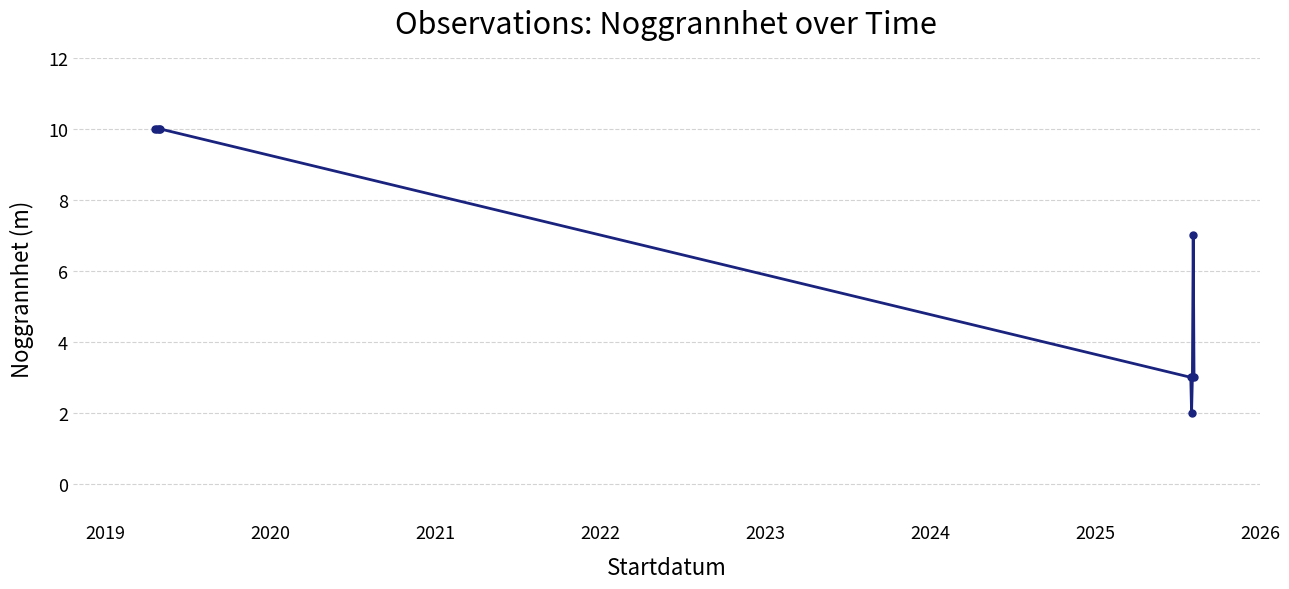

True or false: there are more than 0 points higher than both neighbors.

True